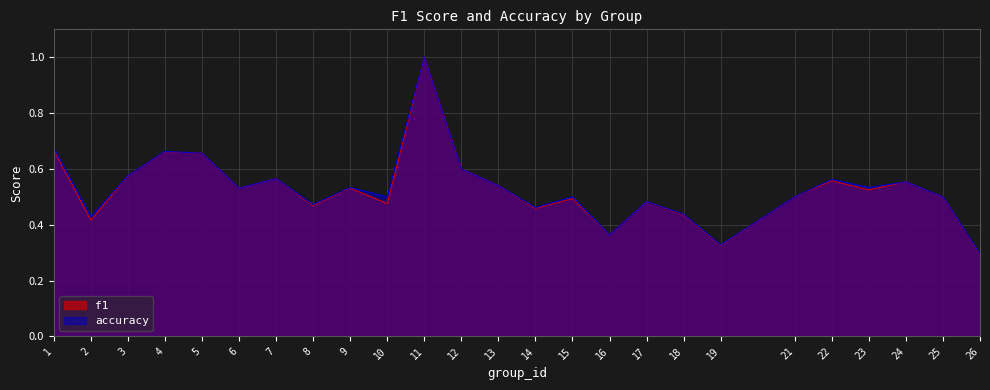

What is the minimum value shown in the chart?

0.3